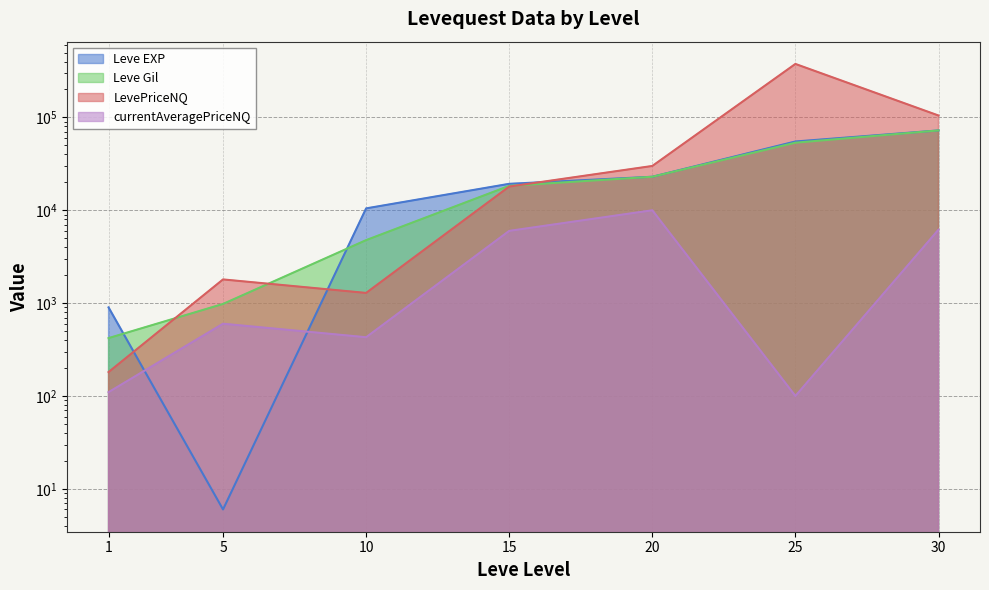

True or false: LevePriceNQ and currentAveragePriceNQ cross at least once.

False